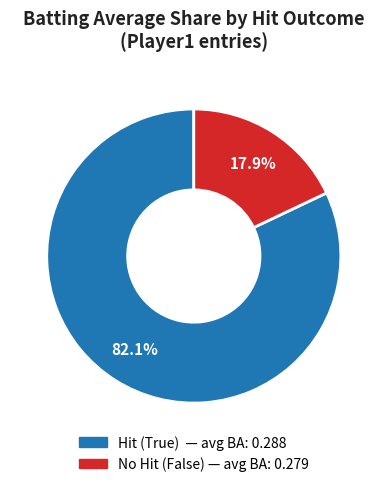

Does any single category account for the majority?

Yes